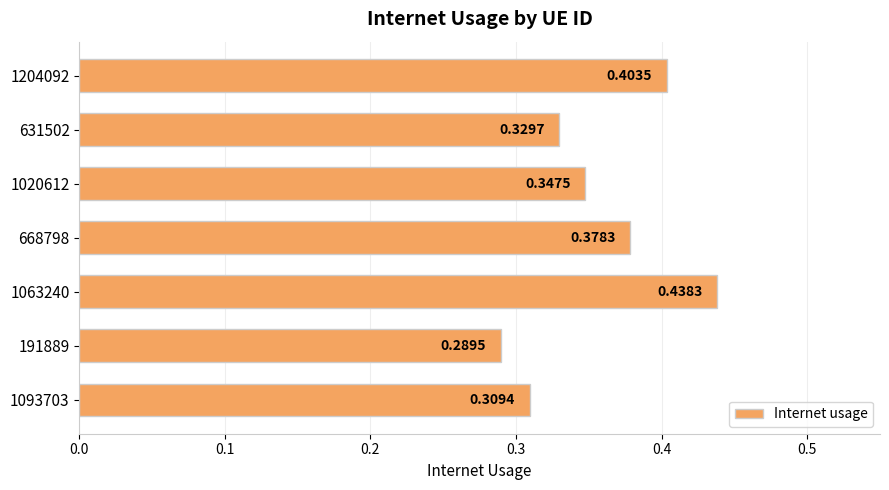

How many bars are there in total?

7